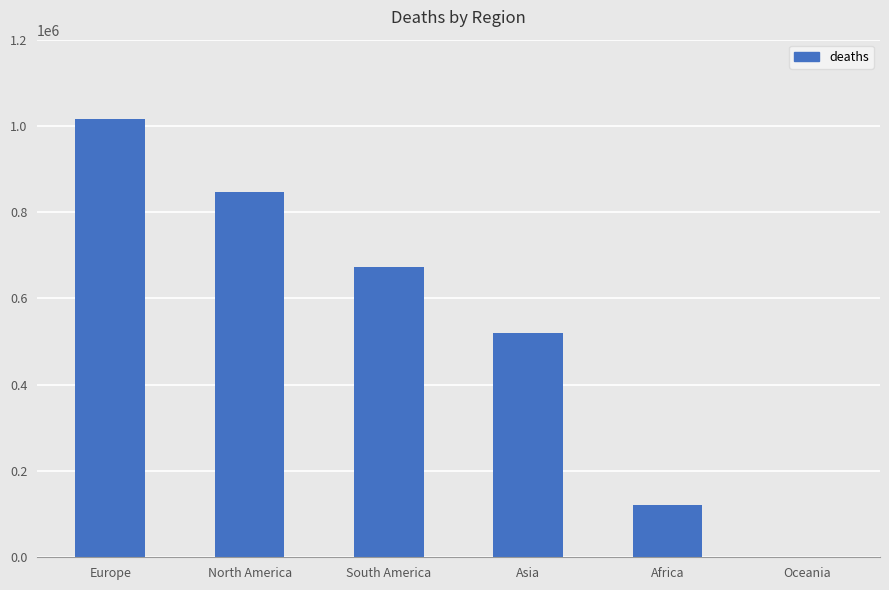

The chart shows a value of 520286 at Asia. True or false?

True